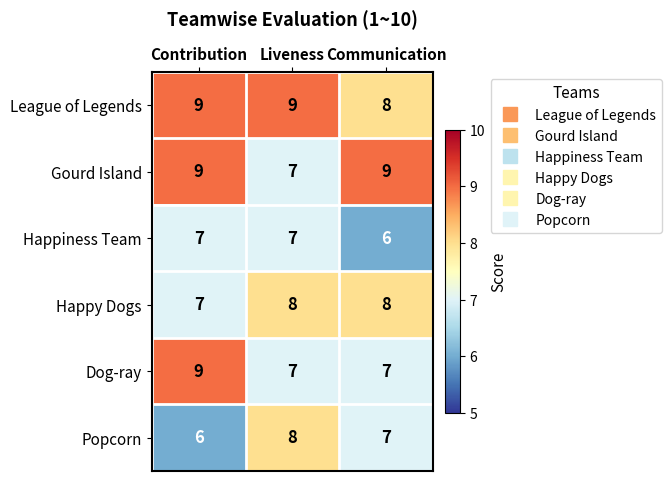

How many categories are shown in the chart?

3